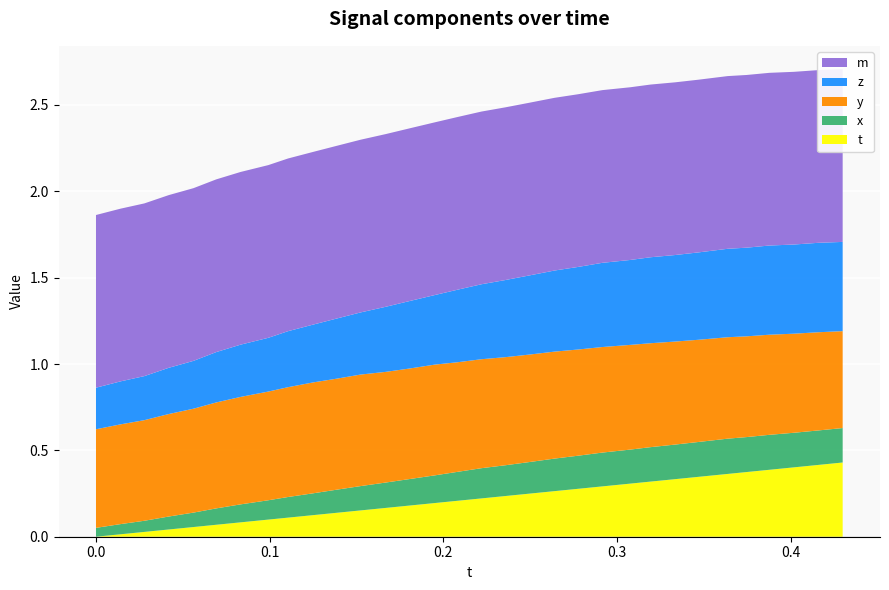

Reading right to left, extract all data points from this chart.

t: 31=0.4	30=0.4	29=0.4	28=0.4	27=0.4	26=0.4	25=0.3	24=0.3	23=0.3	22=0.3	21=0.3	20=0.3	19=0.3	18=0.2	17=0.2	16=0.2	15=0.2	14=0.2	13=0.2	12=0.2	11=0.2	10=0.1	9=0.1	8=0.1	7=0.1	6=0.1	5=0.1	4=0.1	3=0.0	2=0.0	1=0.0	0=0.0
x: 31=0.2	30=0.2	29=0.2	28=0.2	27=0.2	26=0.2	25=0.2	24=0.2	23=0.2	22=0.2	21=0.2	20=0.2	19=0.2	18=0.2	17=0.2	16=0.2	15=0.2	14=0.2	13=0.2	12=0.1	11=0.1	10=0.1	9=0.1	8=0.1	7=0.1	6=0.1	5=0.1	4=0.1	3=0.1	2=0.1	1=0.1	0=0.1
y: 31=0.6	30=0.6	29=0.6	28=0.6	27=0.6	26=0.6	25=0.6	24=0.6	23=0.6	22=0.6	21=0.6	20=0.6	19=0.6	18=0.6	17=0.6	16=0.6	15=0.6	14=0.6	13=0.6	12=0.6	11=0.6	10=0.6	9=0.6	8=0.6	7=0.6	6=0.6	5=0.6	4=0.6	3=0.6	2=0.6	1=0.6	0=0.6
z: 31=0.5	30=0.5	29=0.5	28=0.5	27=0.5	26=0.5	25=0.5	24=0.5	23=0.5	22=0.5	21=0.5	20=0.5	19=0.5	18=0.5	17=0.4	16=0.4	15=0.4	14=0.4	13=0.4	12=0.4	11=0.4	10=0.3	9=0.3	8=0.3	7=0.3	6=0.3	5=0.3	4=0.3	3=0.3	2=0.3	1=0.2	0=0.2
m: 31=1.0	30=1.0	29=1.0	28=1.0	27=1.0	26=1.0	25=1.0	24=1.0	23=1.0	22=1.0	21=1.0	20=1.0	19=1.0	18=1.0	17=1.0	16=1.0	15=1.0	14=1.0	13=1.0	12=1.0	11=1.0	10=1.0	9=1.0	8=1.0	7=1.0	6=1.0	5=1.0	4=1.0	3=1.0	2=1.0	1=1.0	0=1.0